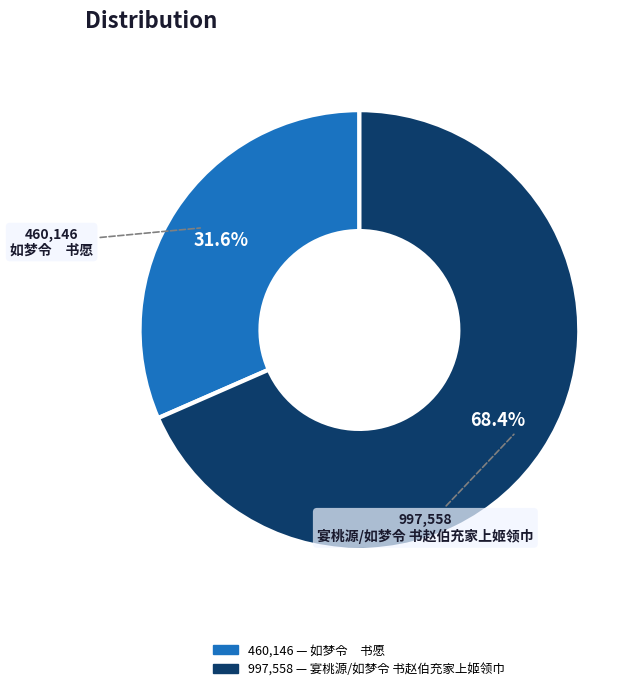

Combined, what portion of the pie is 如梦令 书愿 and 宴桃源/如梦令 书赵伯充家上姬领巾?

100.0%